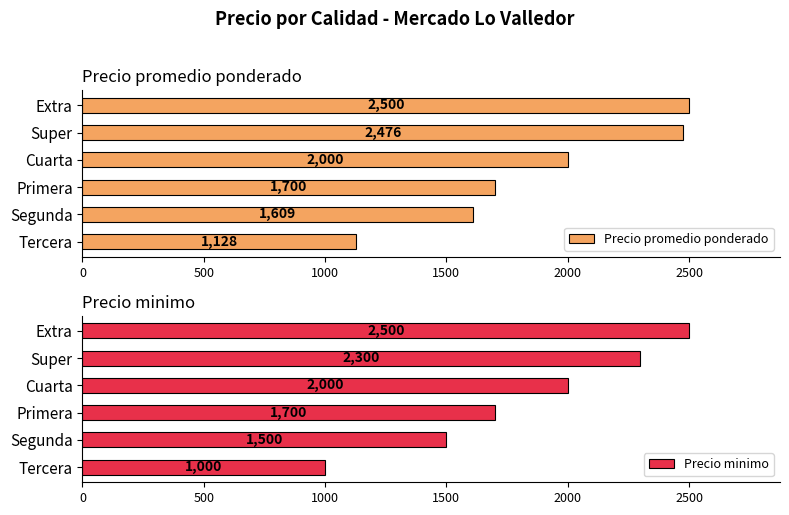

Reading left to right, transcribe all the data shown in this chart.

Precio promedio ponderado: 1128	1609	1700	2000	2476	2500
Precio minimo: 1000	1500	1700	2000	2300	2500